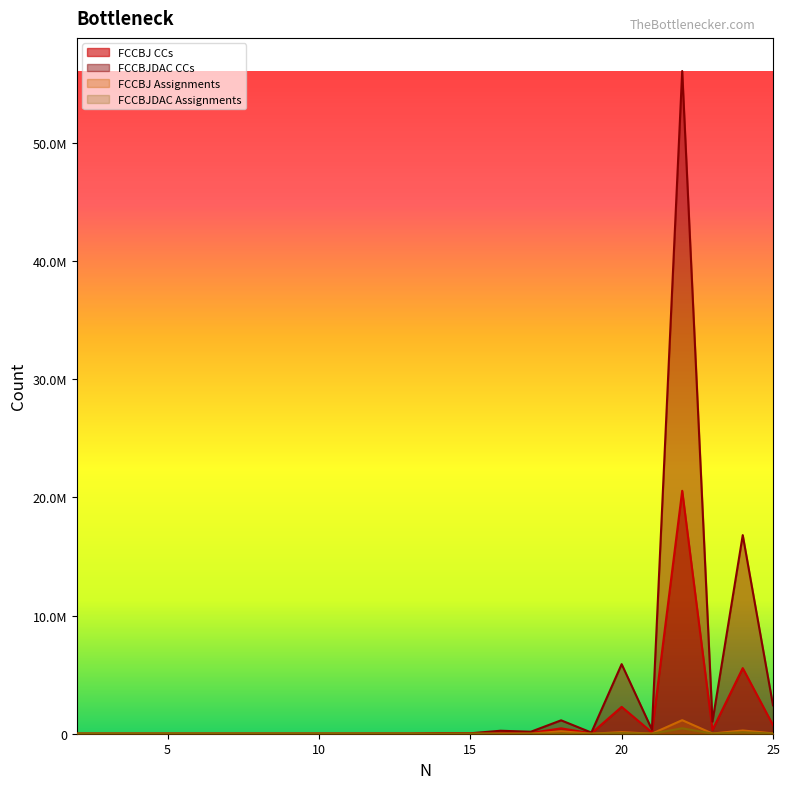

Which series has the largest total across all categories?

FCCBJDAC CCs